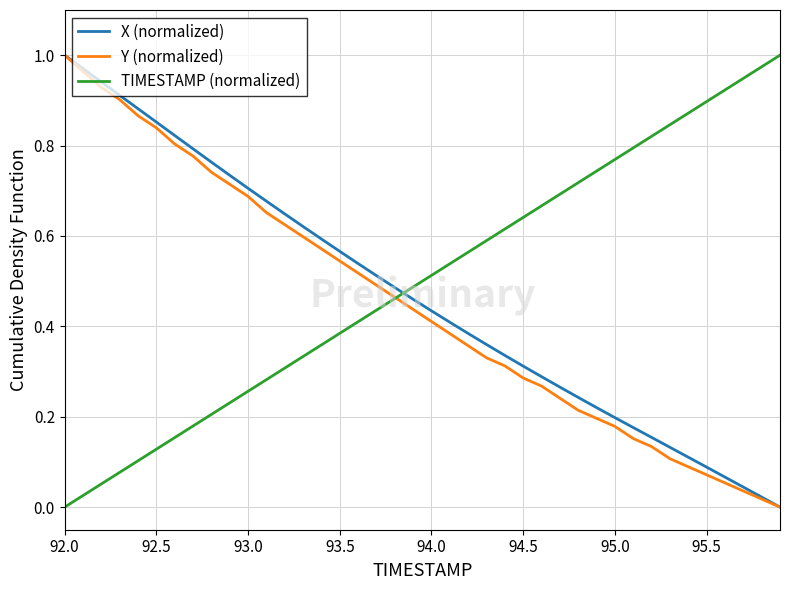

At how many categories does at least one series exceed 0?

40